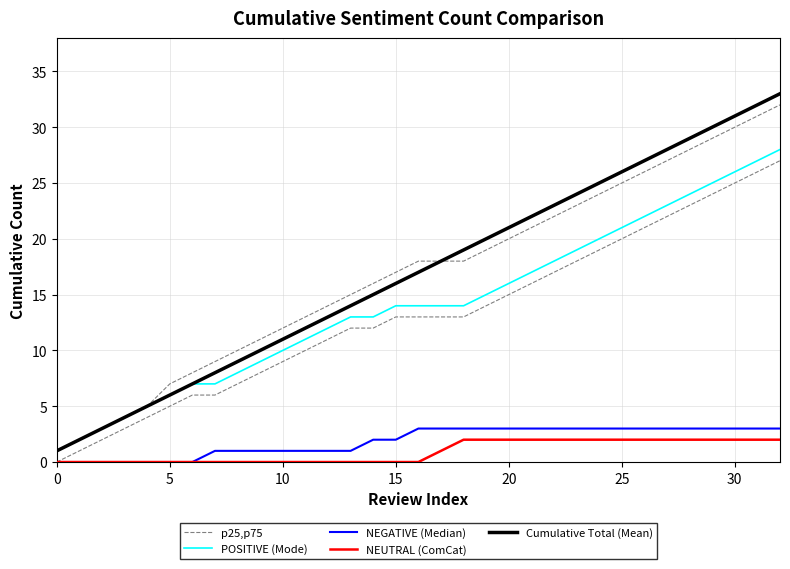

What is the label of the 9th point from the right?

24